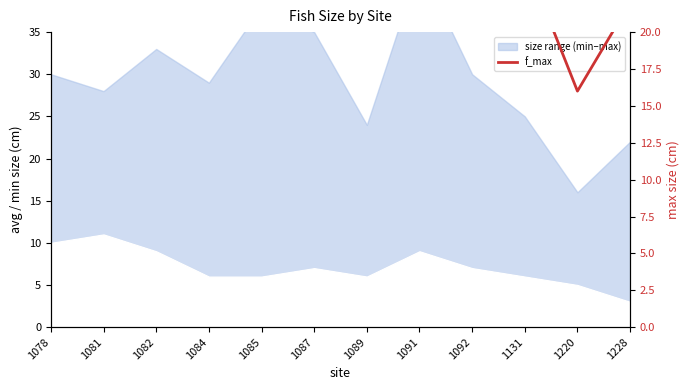

How many points are lower than both their immediate neighbors (excluding endpoints)?

4